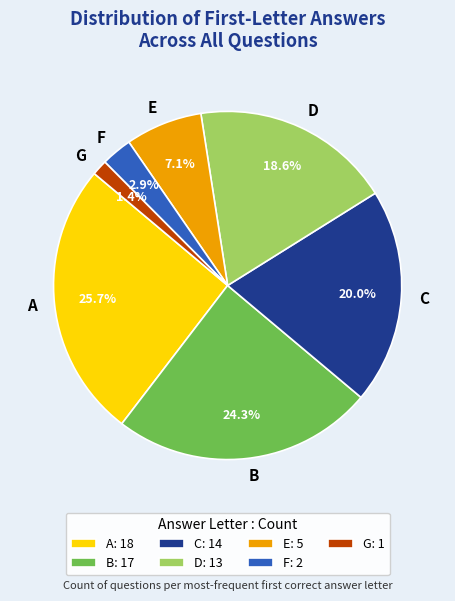

The B slice represents 11% of the pie. True or false?

False